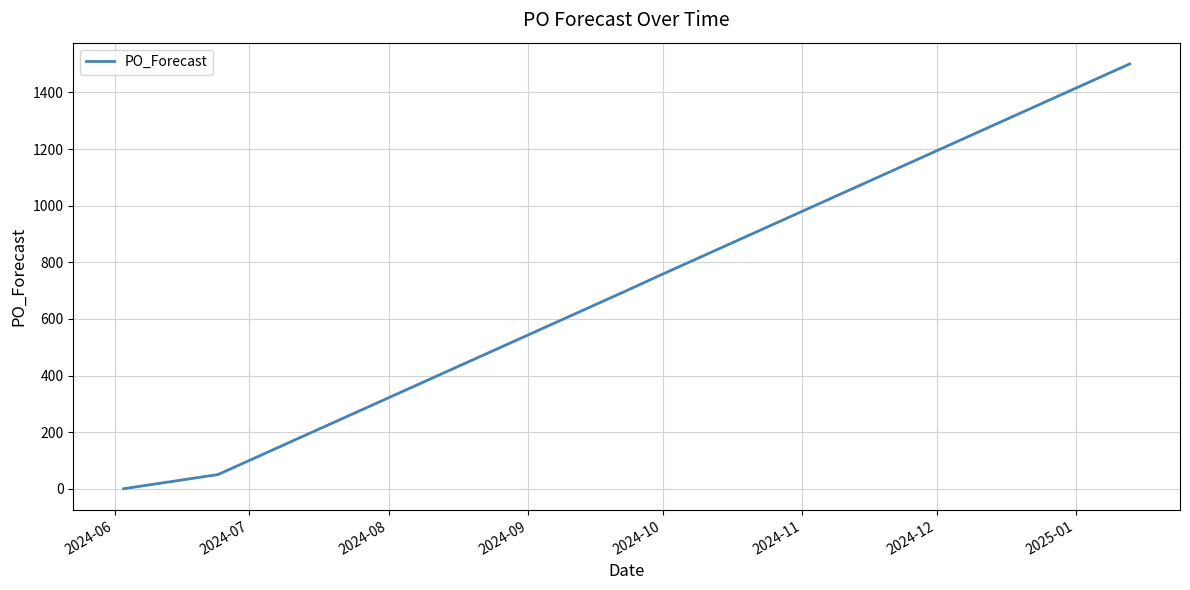

What is the sum of all values?

22465